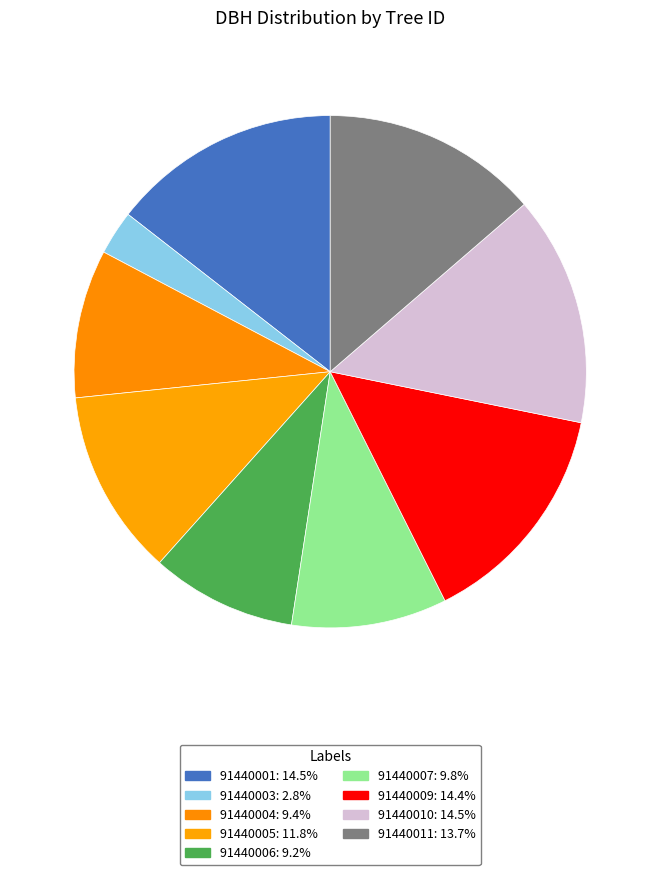

Is 91440004 the majority of the pie?

No